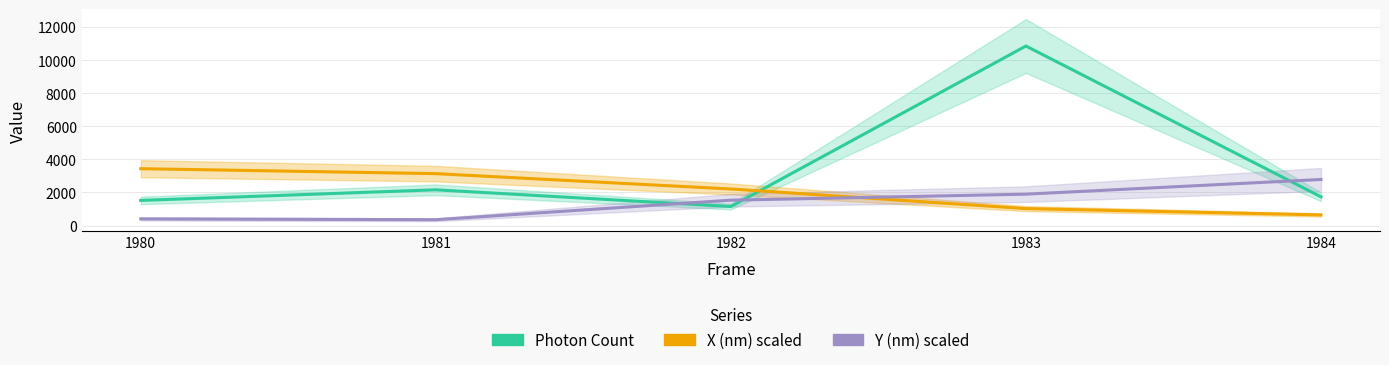

Which series has the largest range (max minus min)?

Photon Count